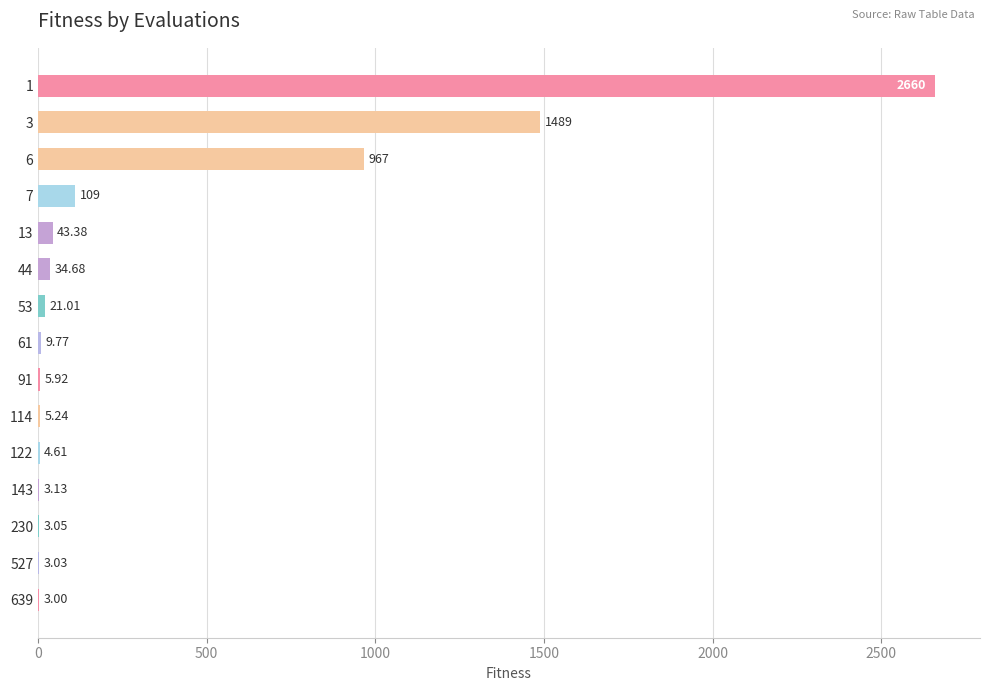

Approximately how many times larger is the value at 527 compared to 230?

1.0